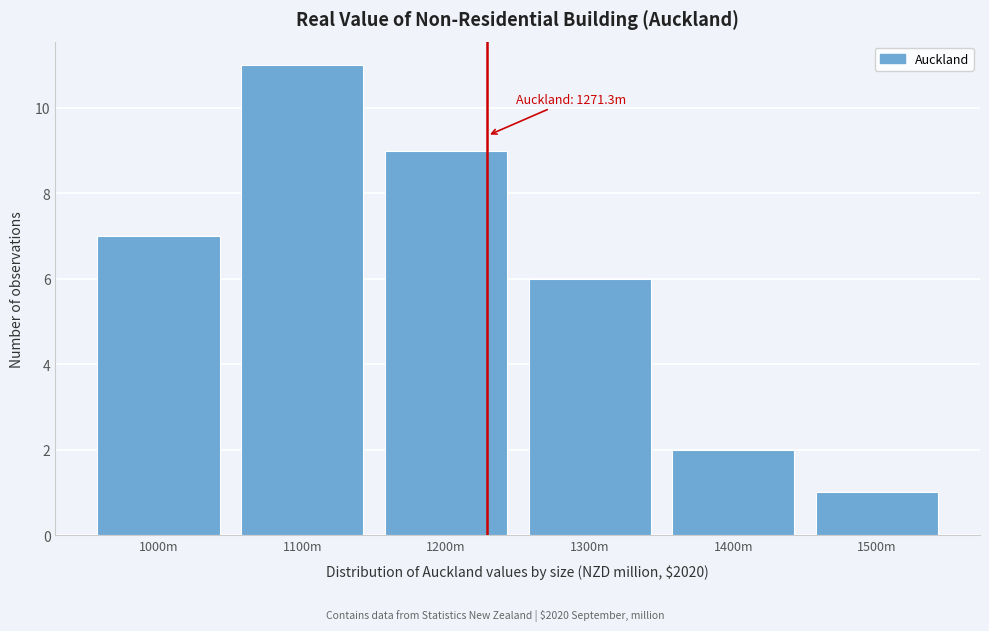

Reading left to right, list all the values displayed in this chart.

7	11	9	6	2	1